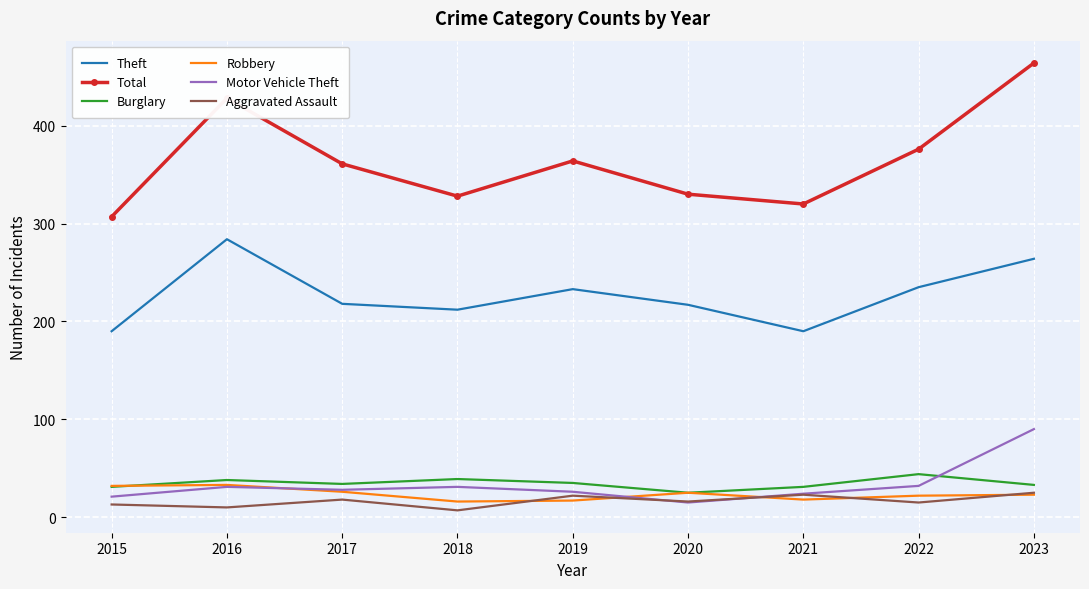

What is the maximum value shown in the chart?

464